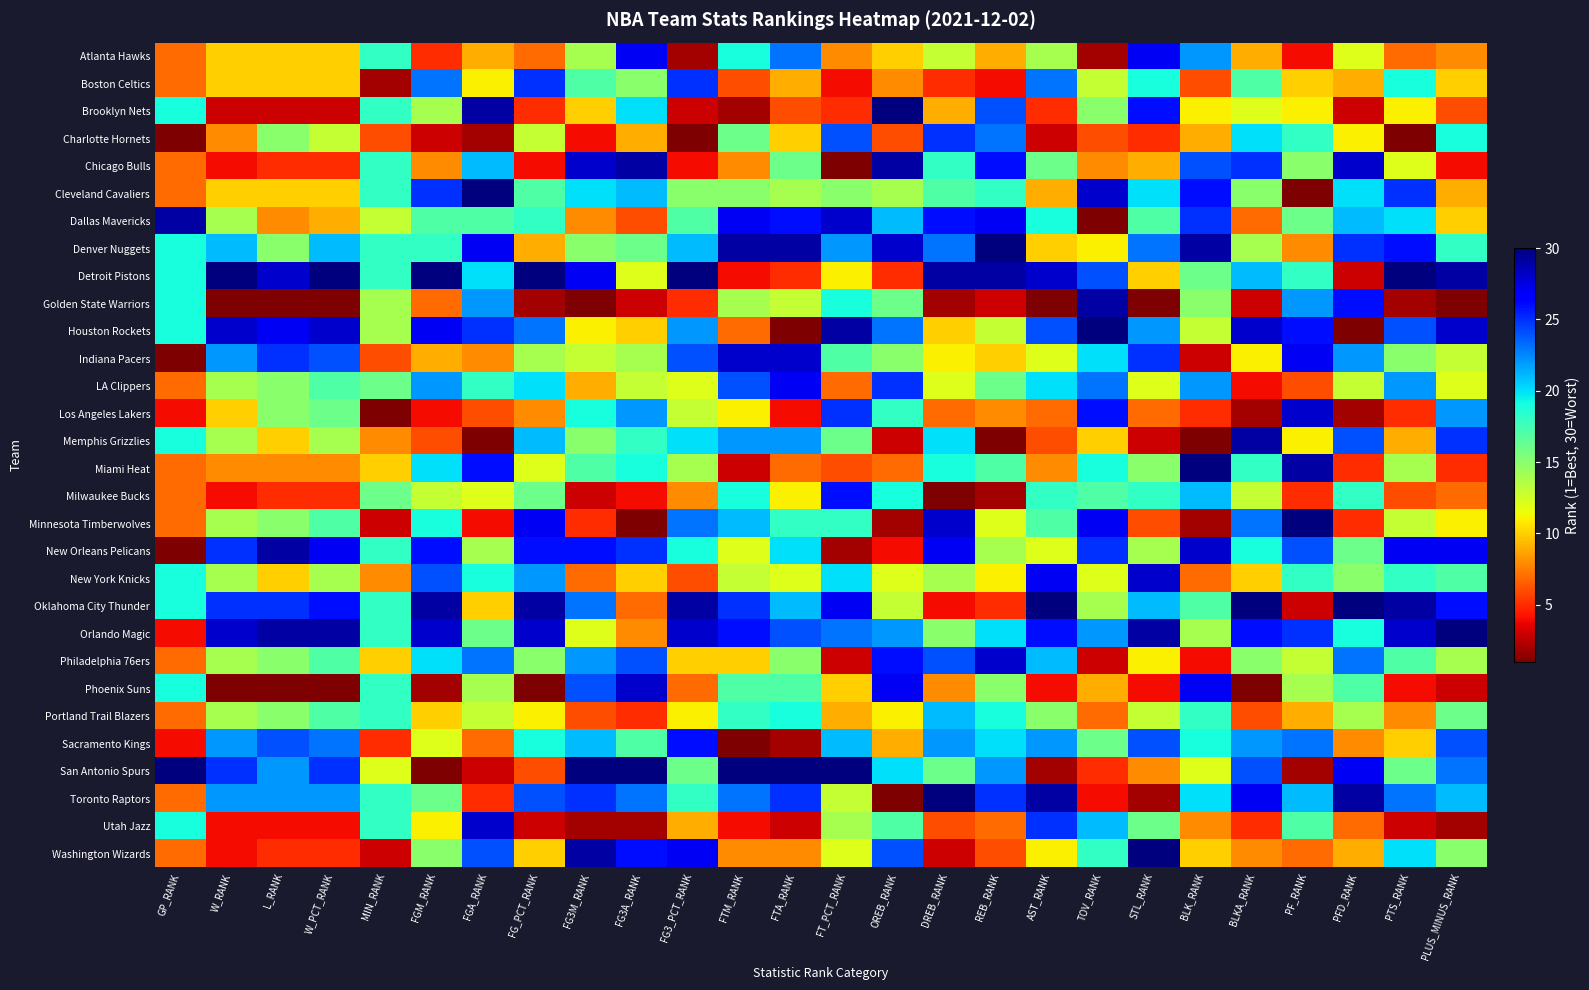

At how many categories does at least one series exceed 20?

25